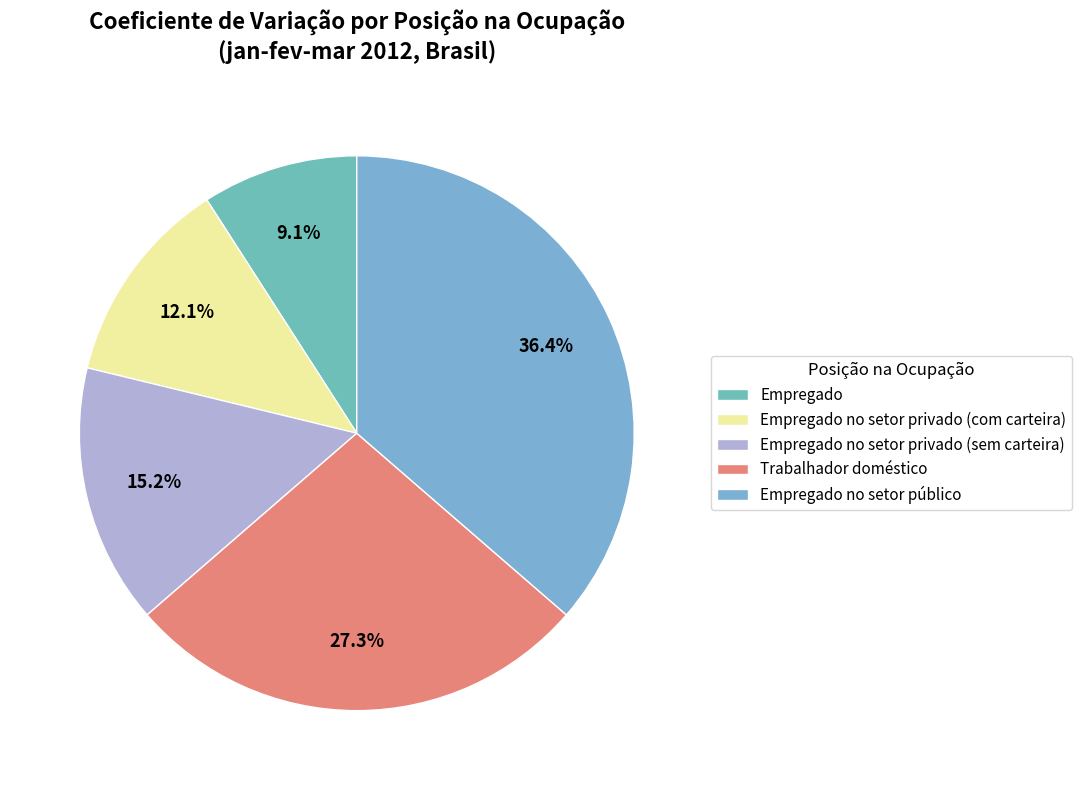

Is it true that Empregado no setor privado (com carteira) is 24% of the pie?

False